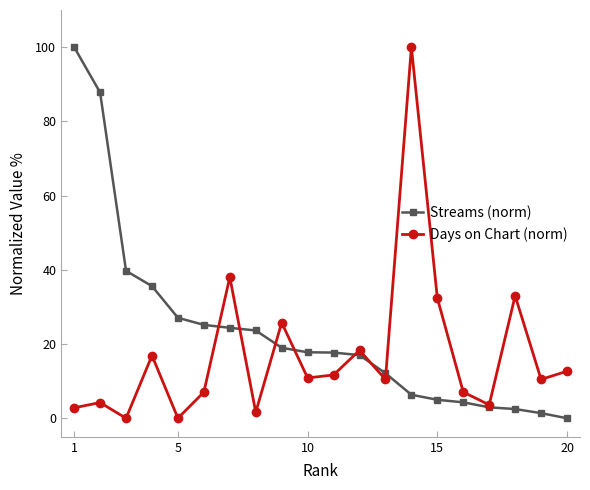

True or false: Days on Chart (norm) has more than 0 interior local peaks.

True